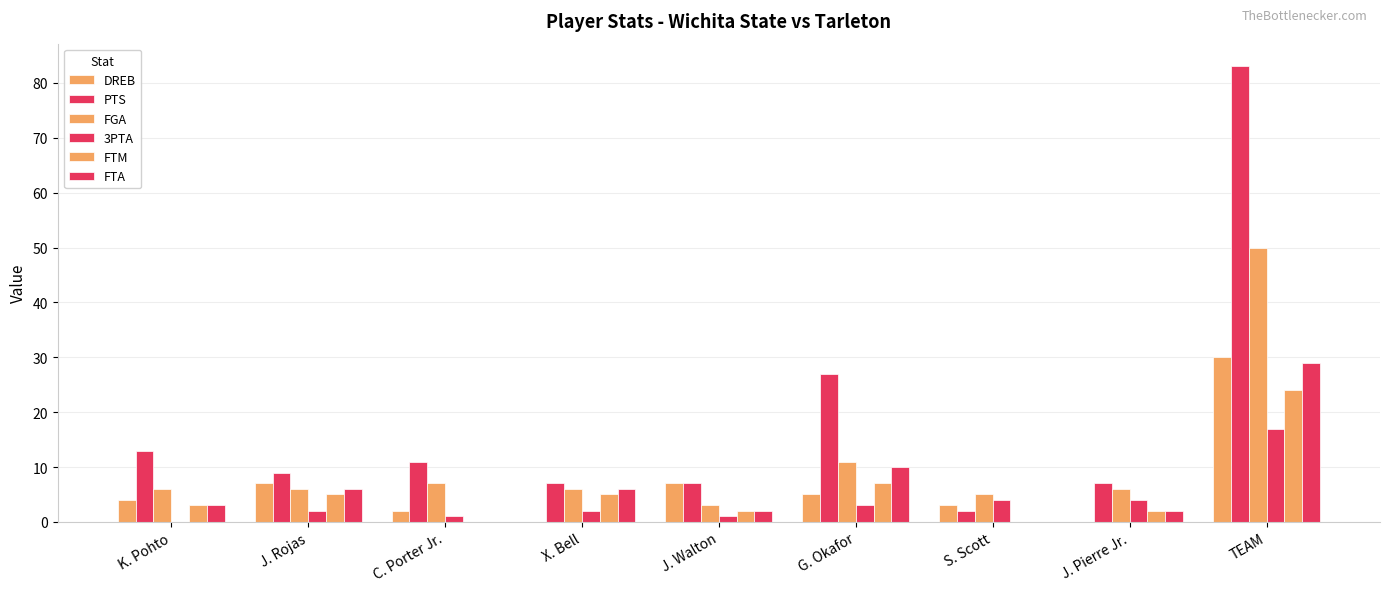

What is the maximum value for 3PTA?

17